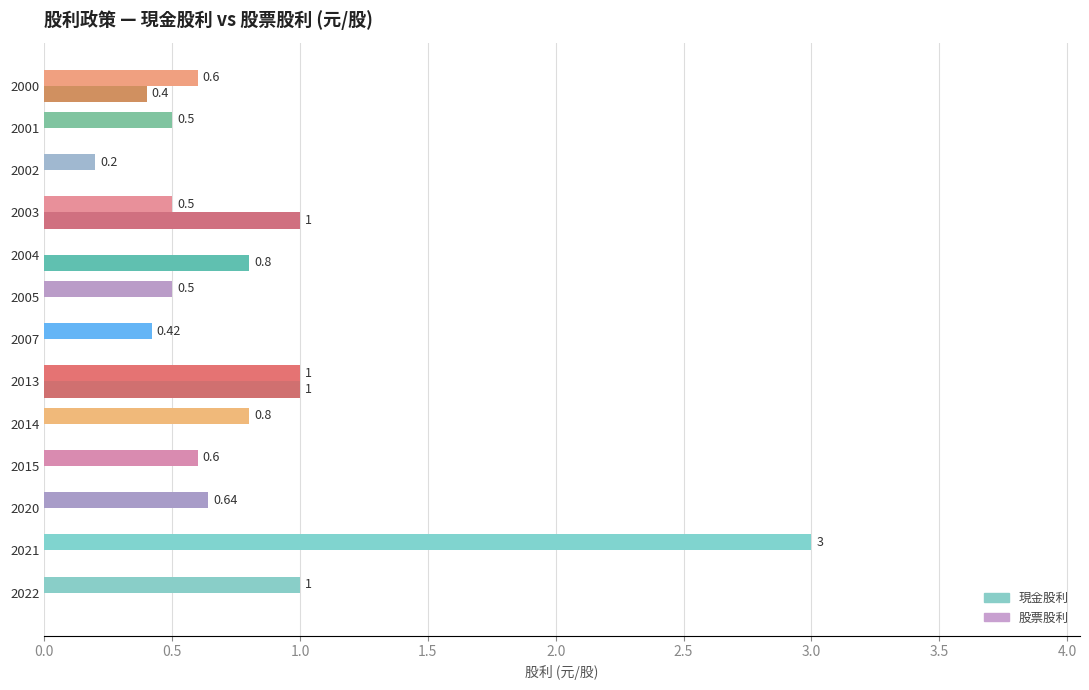

What is the sum of the 股票股利 values at 2003 and 2007?

1.0